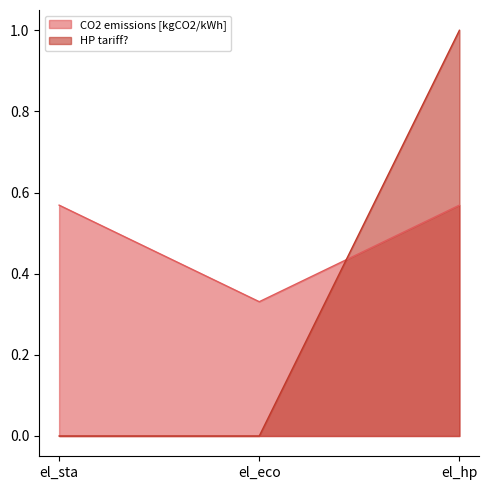

Reading right to left, transcribe all the data shown in this chart.

CO2 emissions [kgCO2/kWh]: el_hp=0.6	el_eco=0.3	el_sta=0.6
HP tariff?: el_hp=1.0	el_eco=0.0	el_sta=0.0